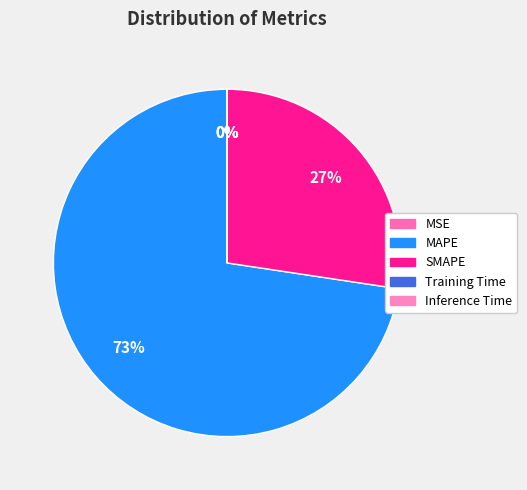

What is the change in value from MSE to SMAPE?

+124.6